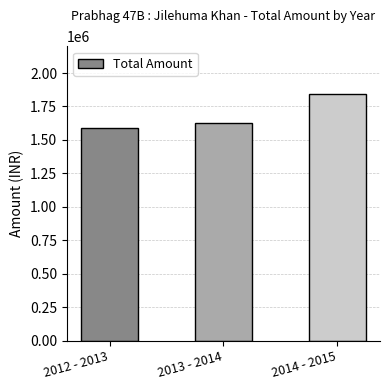

Rank the categories by value from lowest to highest.

2012 - 2013, 2013 - 2014, 2014 - 2015